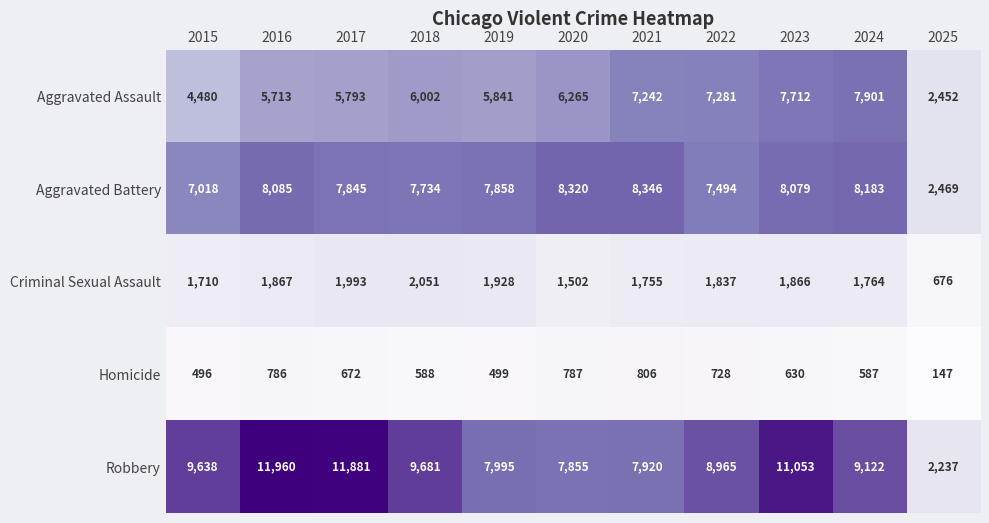

The Aggravated Assault series shows 7712 at 2023. True or false?

True